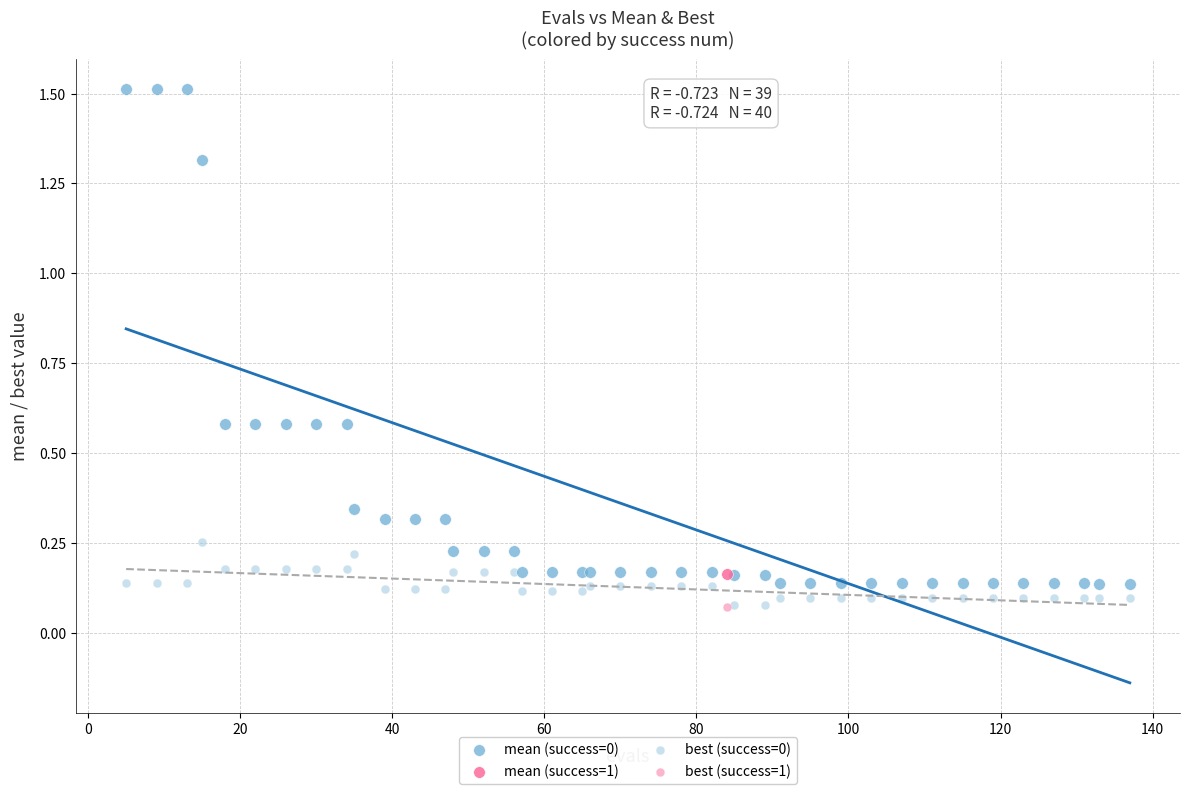

What are all the series names shown in the legend?

mean (success=0), mean (success=1), best (success=0), best (success=1)